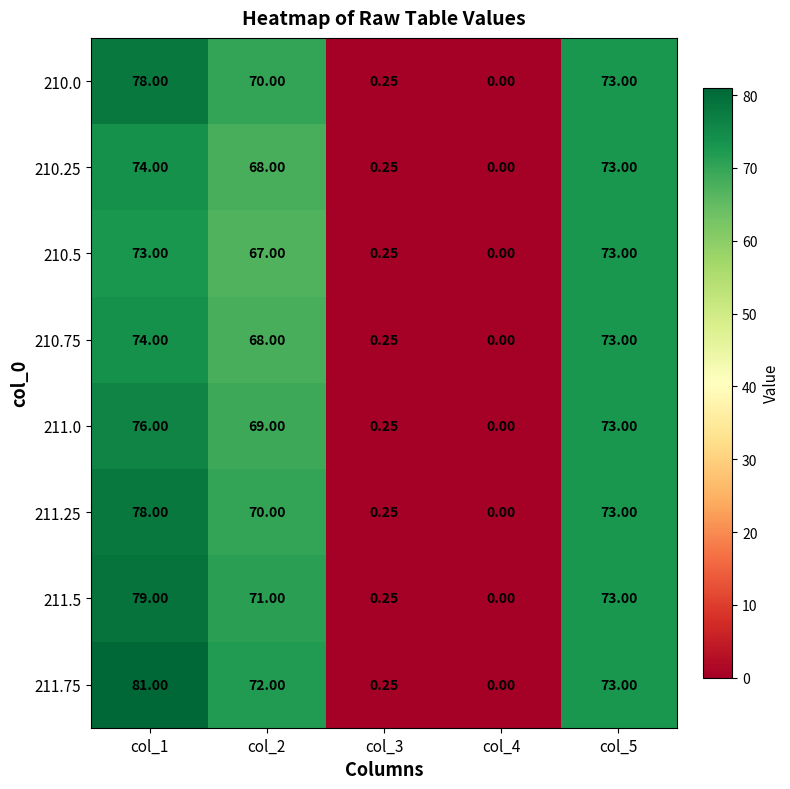

Is the value of 210.75 at col_4 greater than the value of 211.0 at col_2?

No